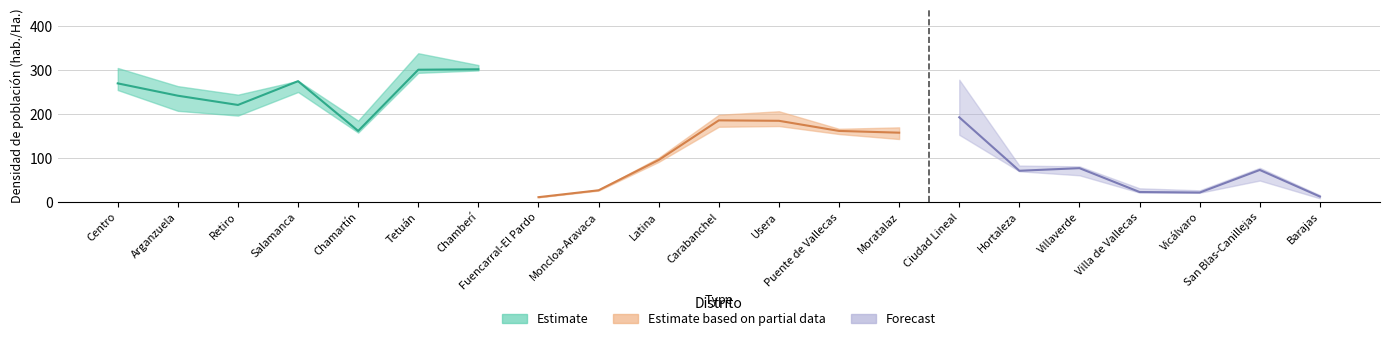

What is the label of the 16th point from the left?

Hortaleza